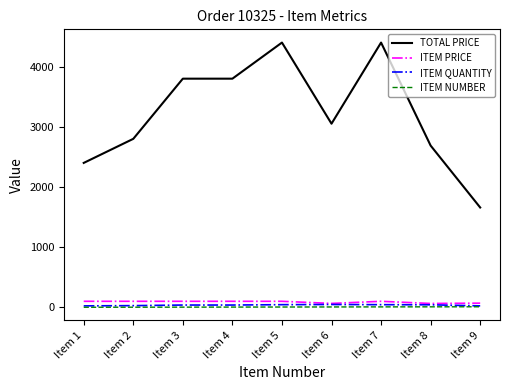

The value of ITEM QUANTITY at Item 3 is 38.0. True or false?

True